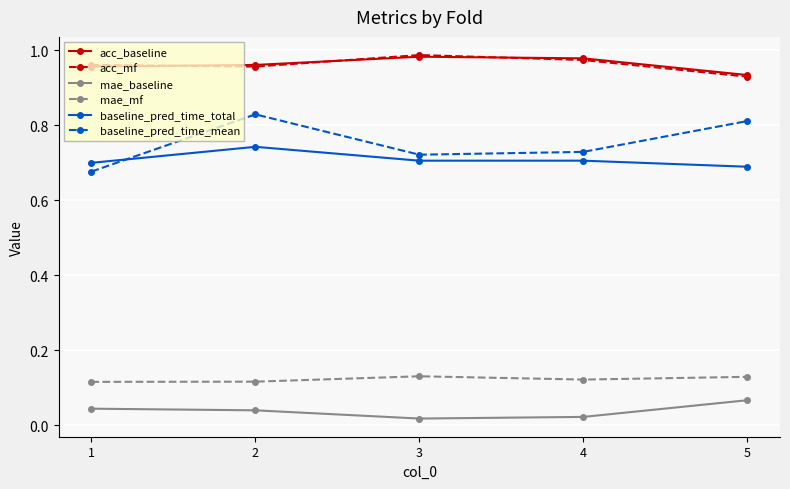

How many interior local valleys does the mae_baseline series have?

1